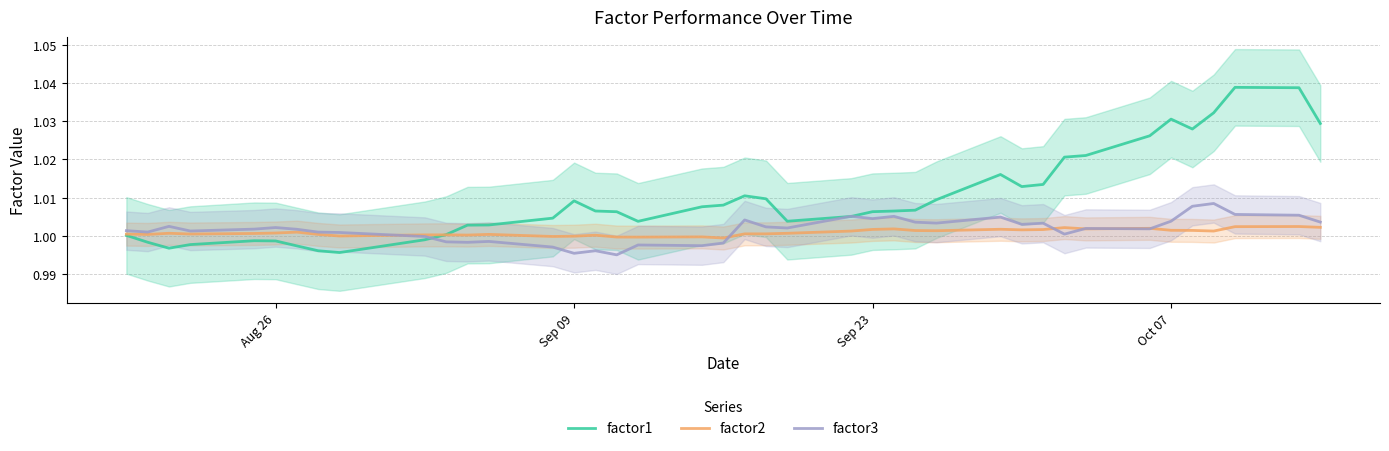

Is this an area chart (filled region under the line)?

No